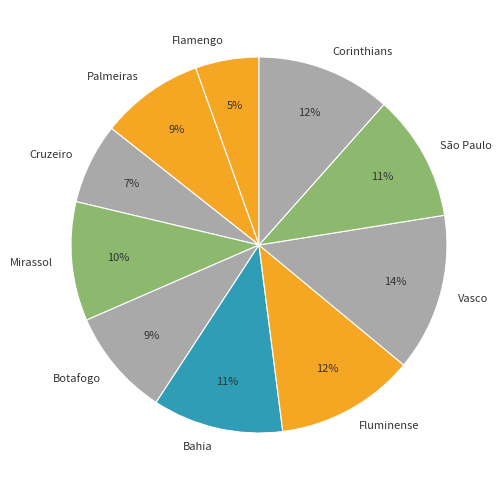

To the nearest percent, what is the combined percentage of Palmeiras and Flamengo?

14%